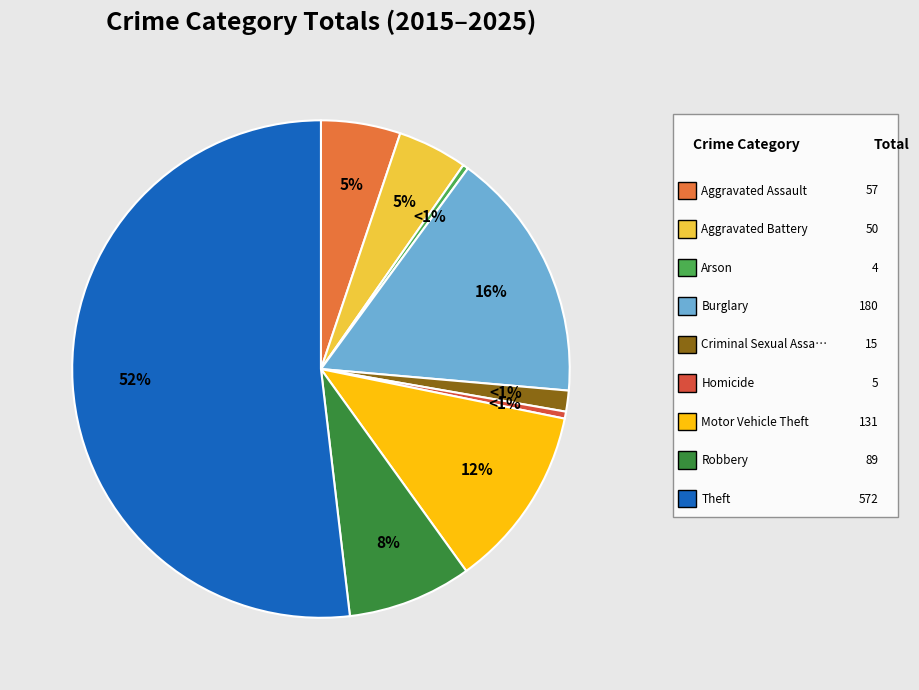

Count the number of slices in the pie.

9